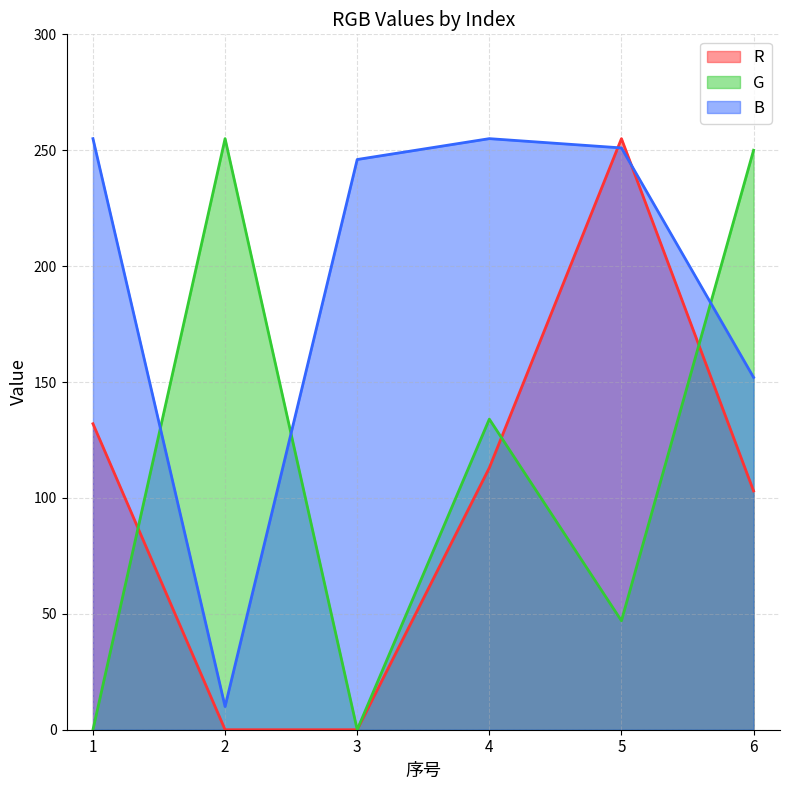

What is the value of the B point at the 1st from the left?

255